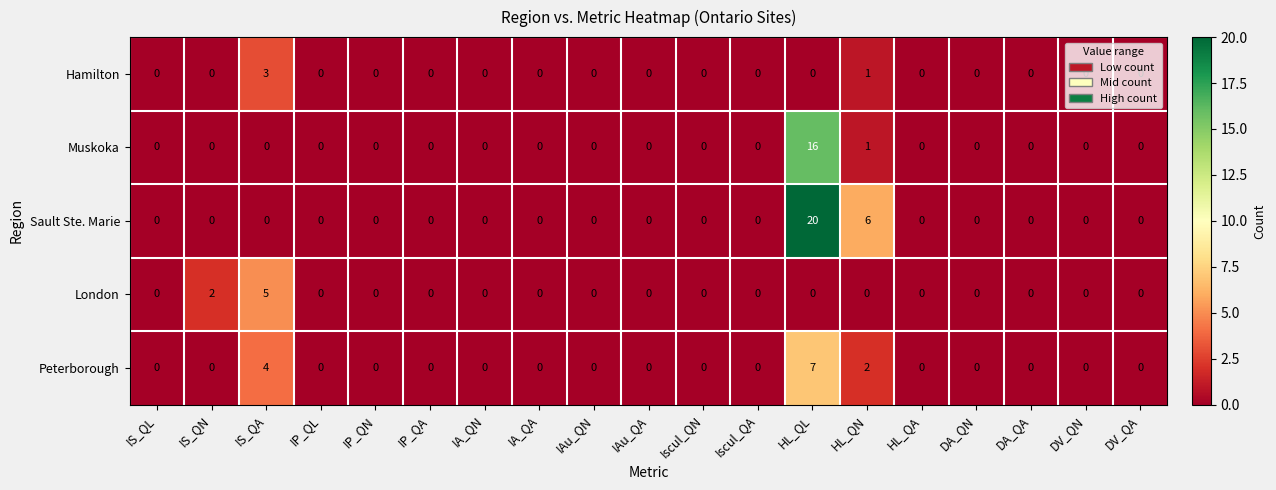

At which category does the chart reach its peak across all series?

HL_QL